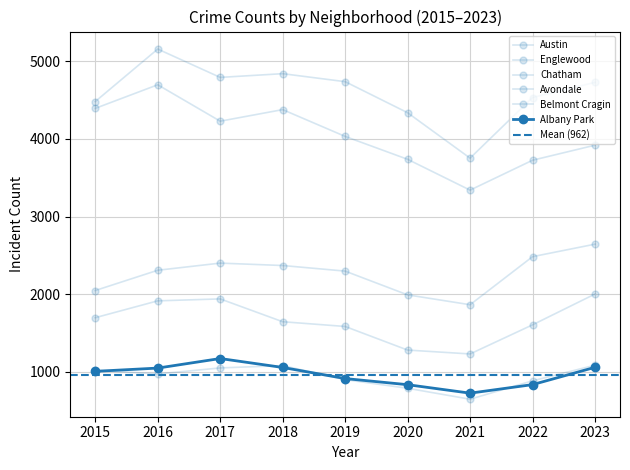

At 2023, list the series in order from largest to smallest.

Austin, Englewood, Chatham, Belmont Cragin, Avondale, Albany Park